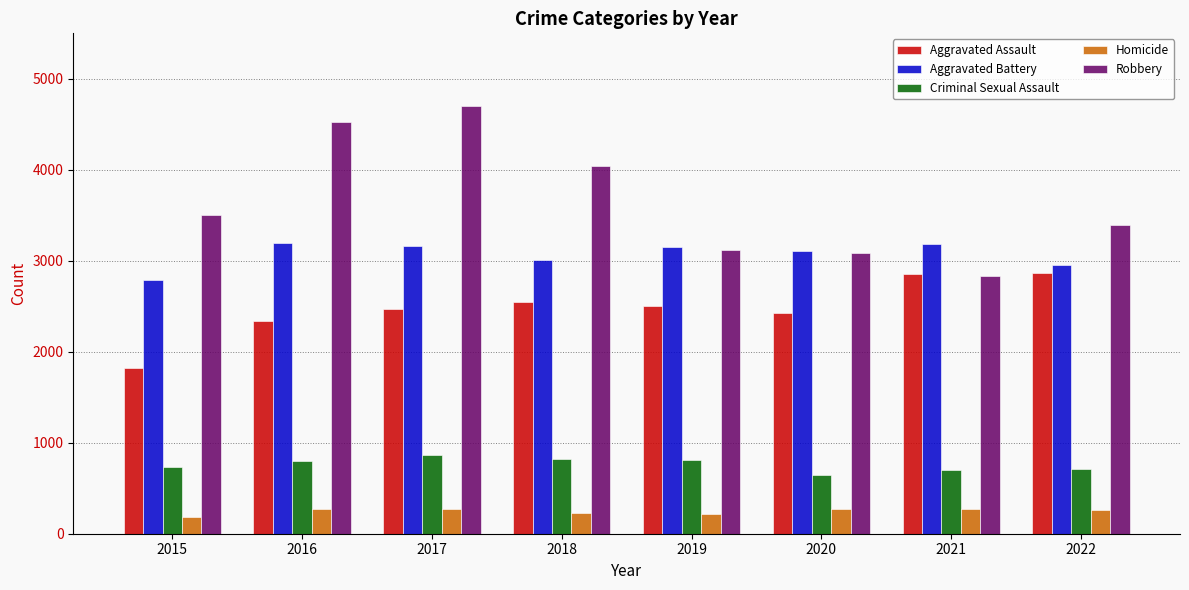

What is the difference between the maximum and minimum values in the Aggravated Battery series?

412